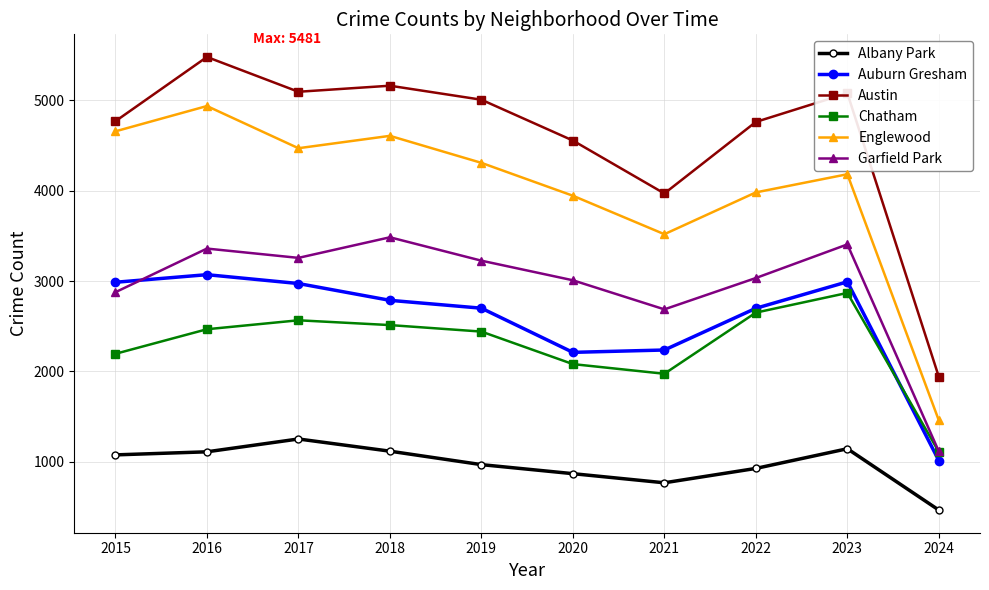

How many values in the Albany Park series are below 1076?

5